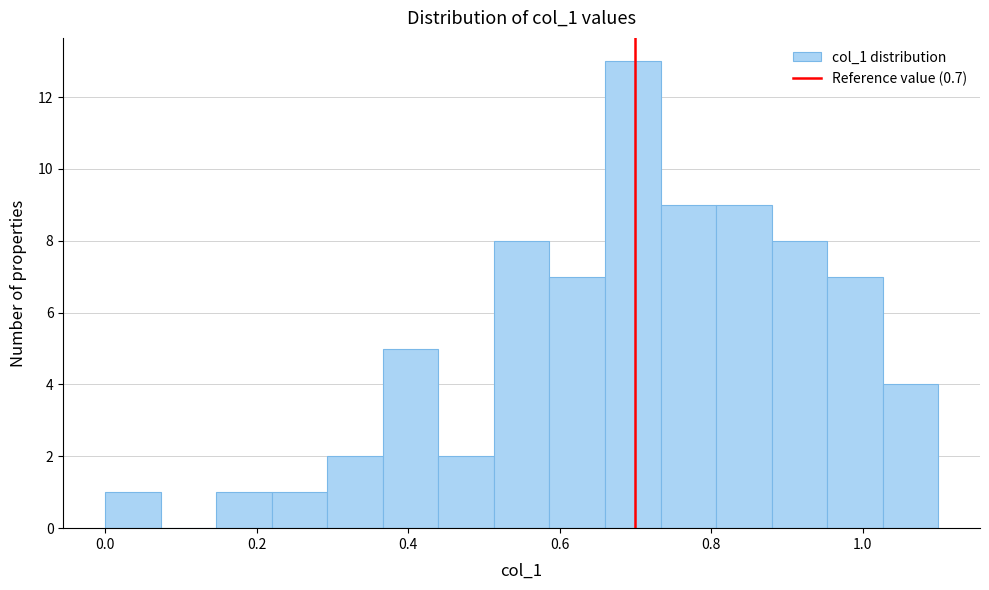

Read against the x-axis, roughly where is the centre of the tallest bar?

0.70